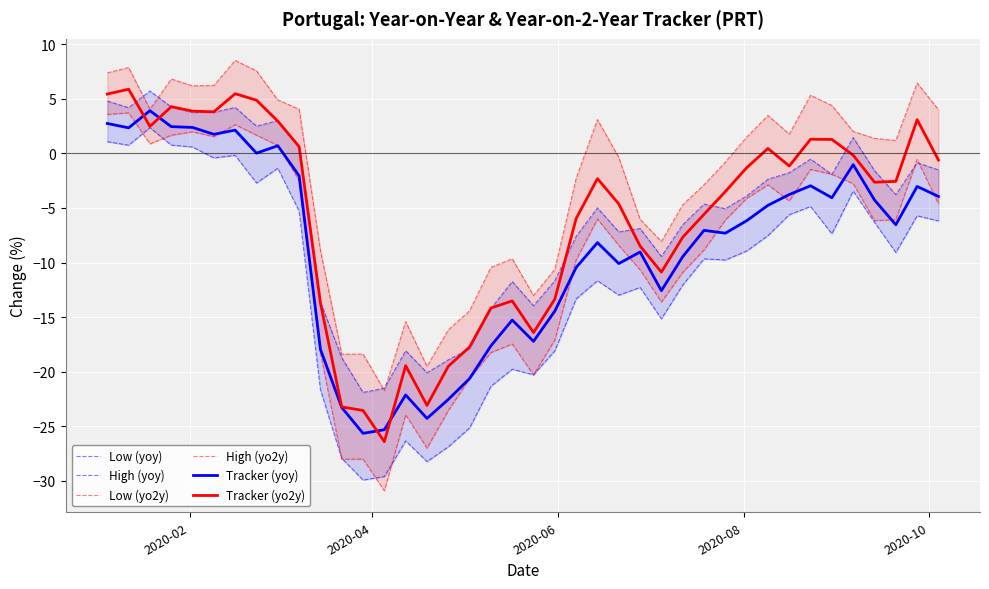

What is the highest value of the Tracker (yoy) series?

3.9